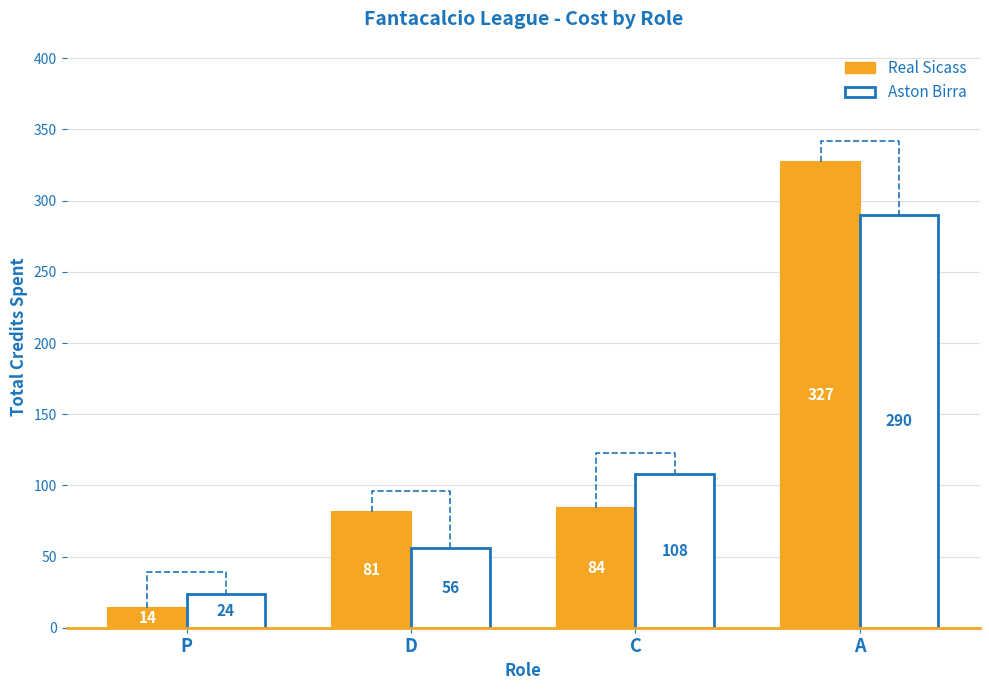

How many bars are there in each group?

2